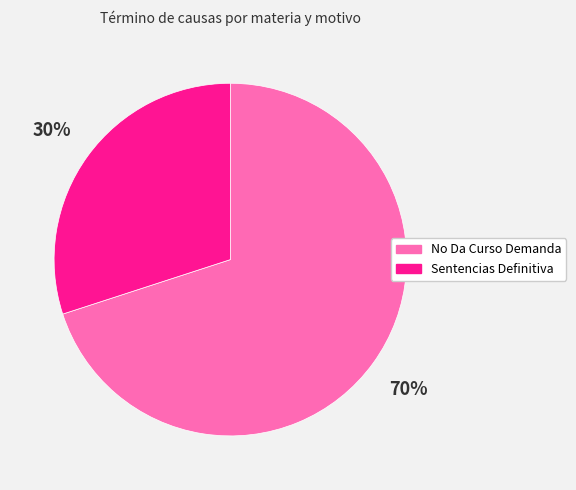

Does Sentencias Definitiva represent more than half of the total?

No